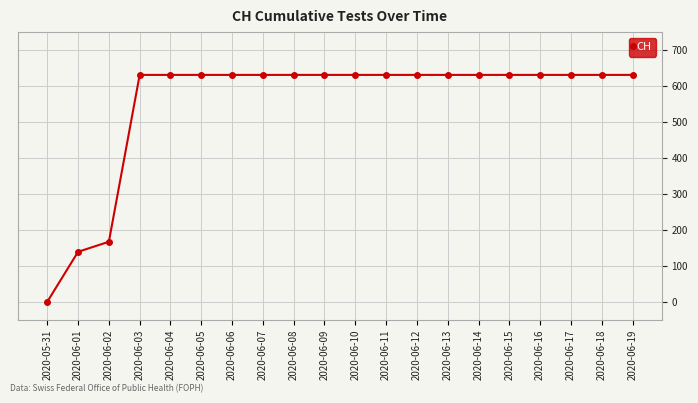

What is the greatest value displayed?

631